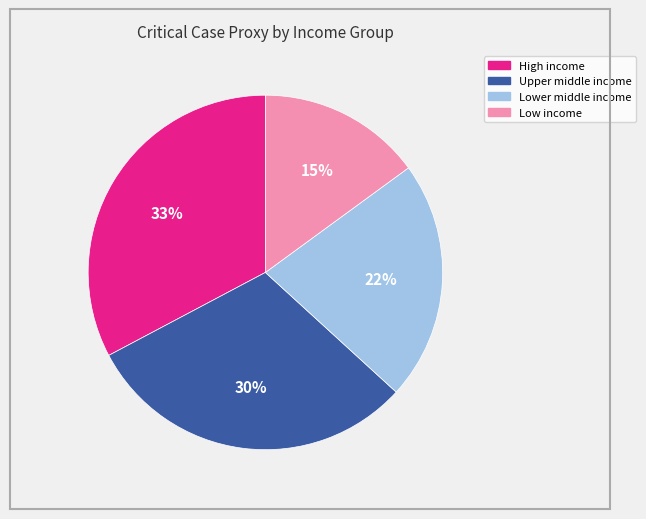

True or false: Low income accounts for 24% of the total.

False